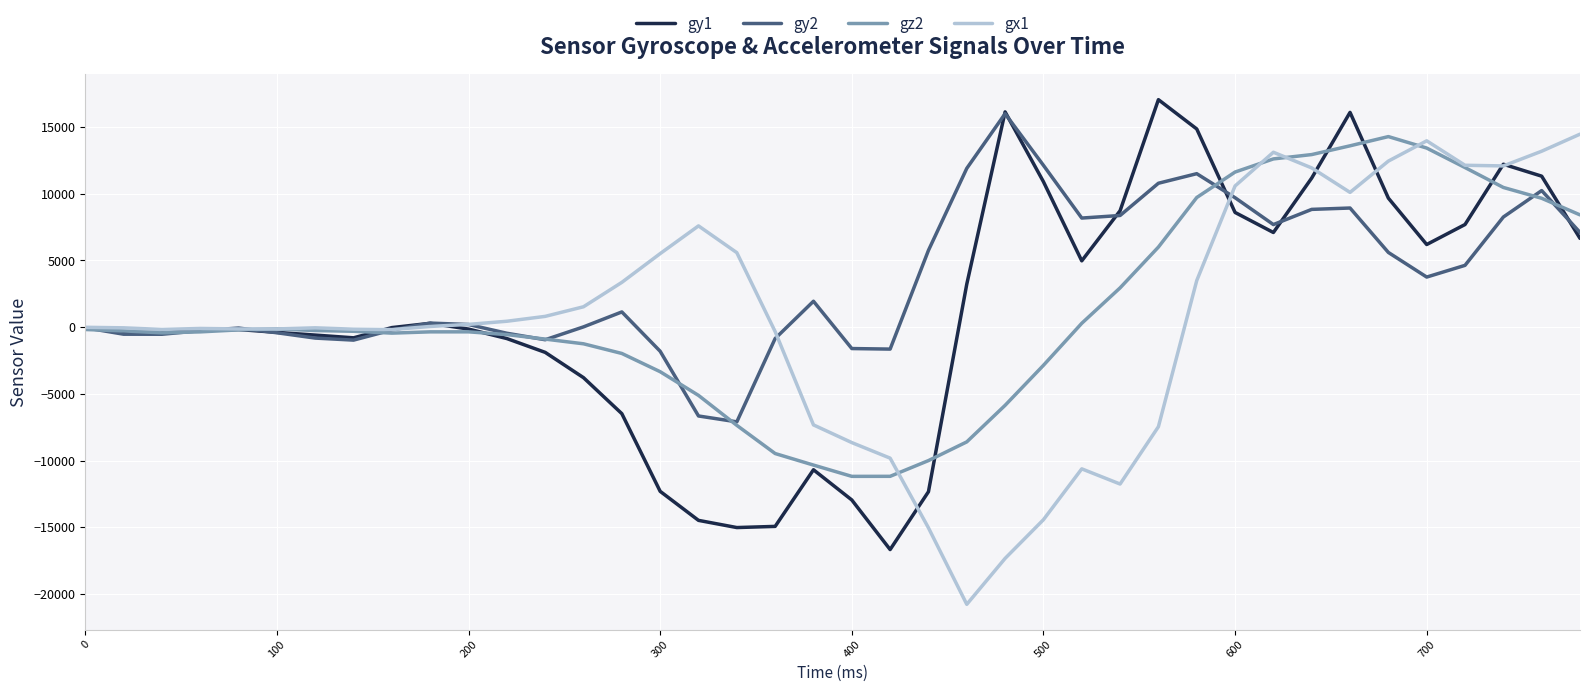

What is the minimum value for gz2?

-11177